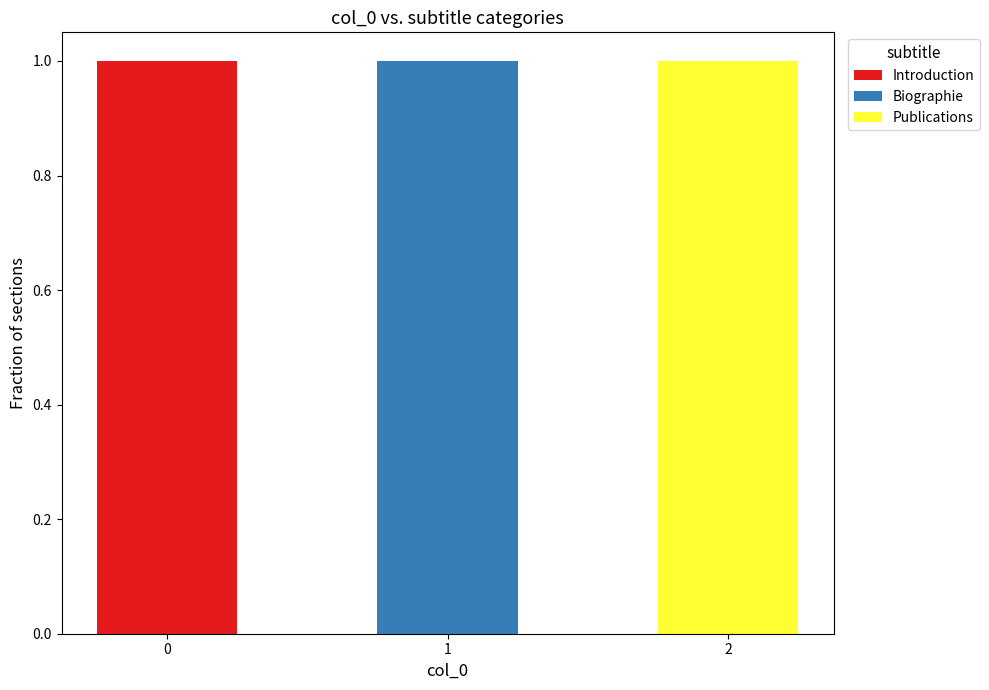

True or false: Introduction has a value of -1 at 1.

False